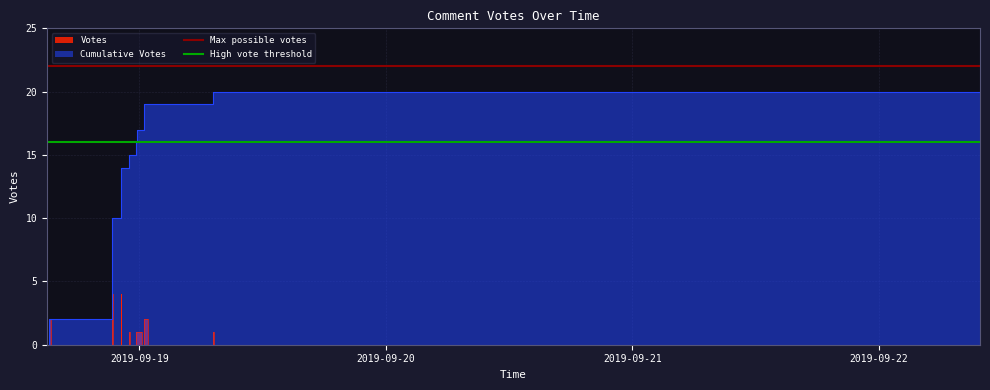

The High vote threshold series shows 25 at 2019-09-19. True or false?

False